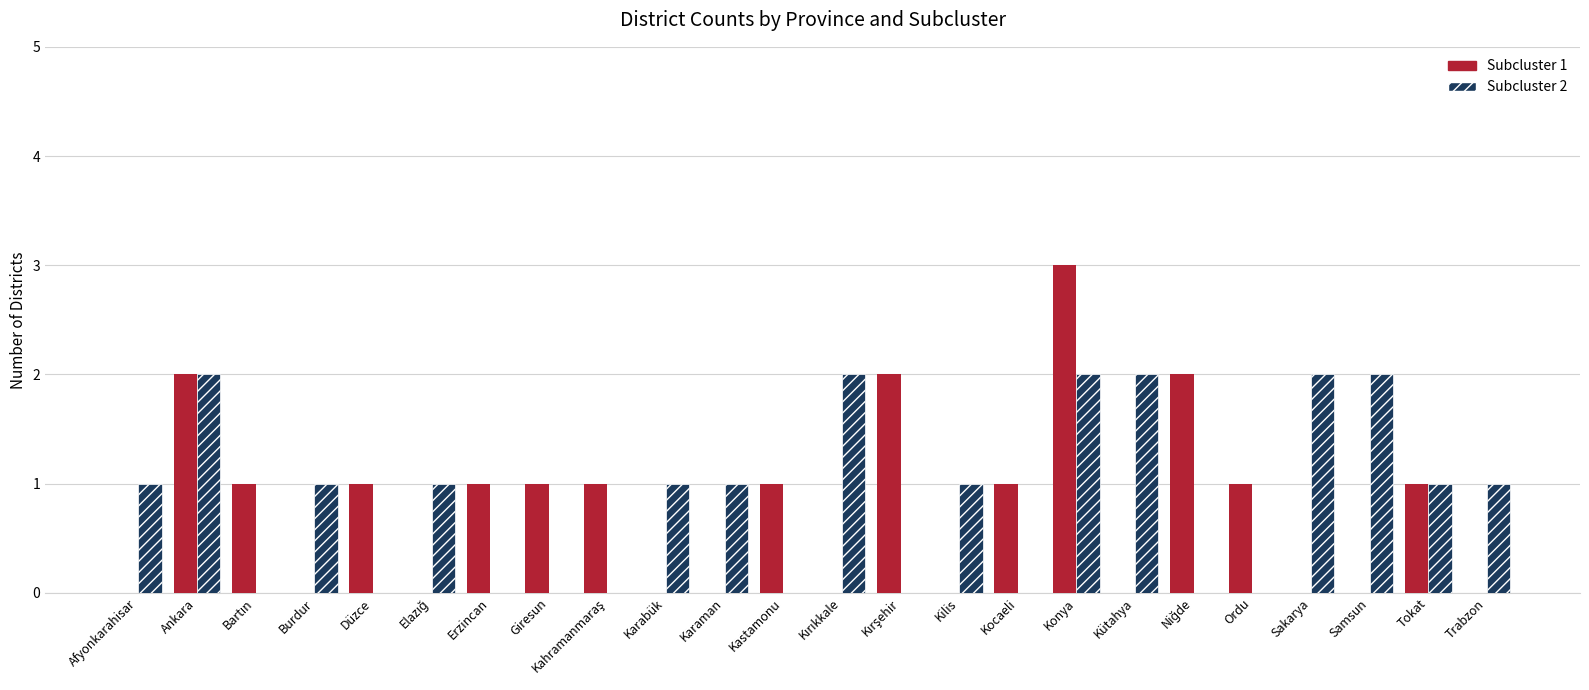

At which category is the sum across all series the highest?

Konya